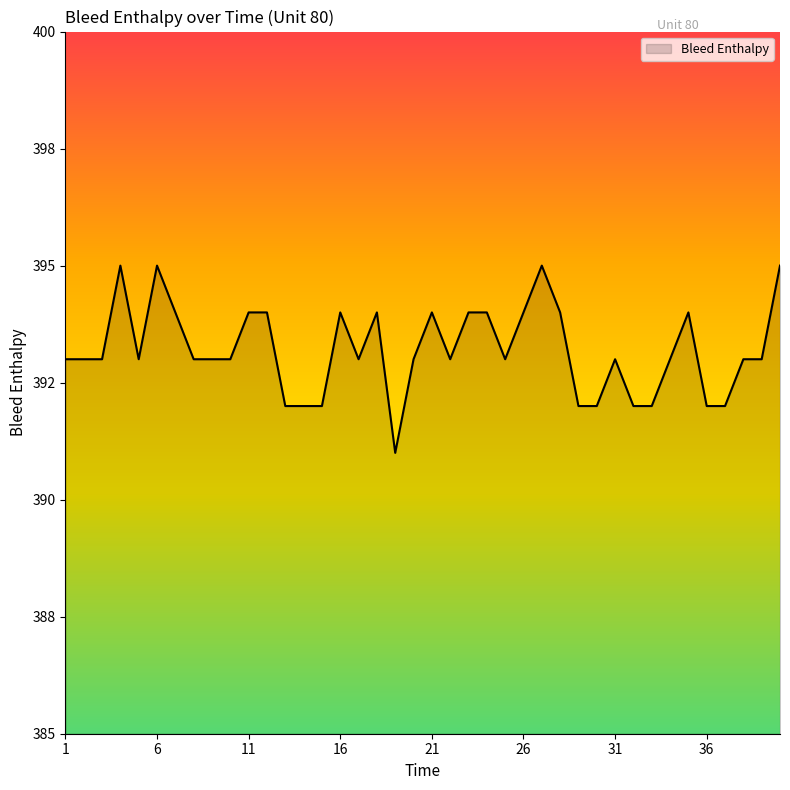

List the labels in order of value, largest first.

4, 6, 27, 40, 7, 11, 12, 16, 18, 21, 23, 24, 26, 28, 35, 1, 2, 3, 5, 8, 9, 10, 17, 20, 22, 25, 31, 34, 38, 39, 13, 14, 15, 29, 30, 32, 33, 36, 37, 19